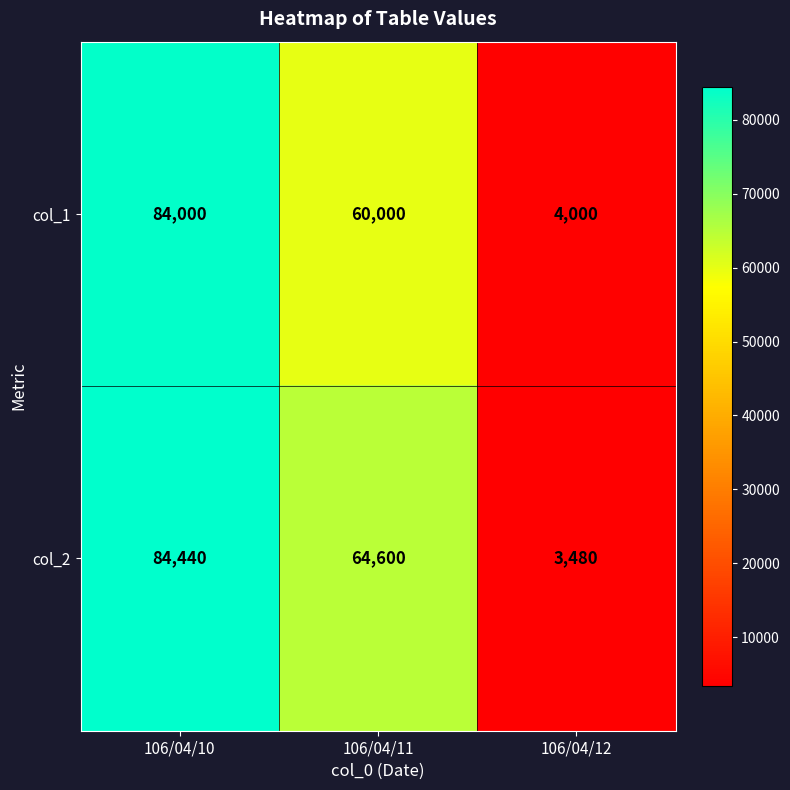

The col_1 series shows 4000 at 106/04/12. True or false?

True